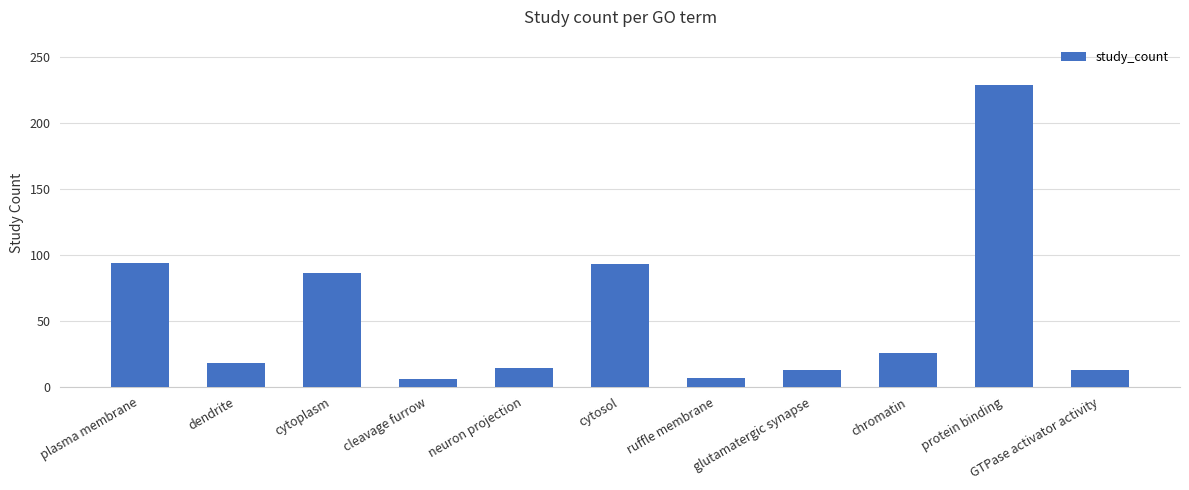

At which label does the data first exceed 18?

plasma membrane